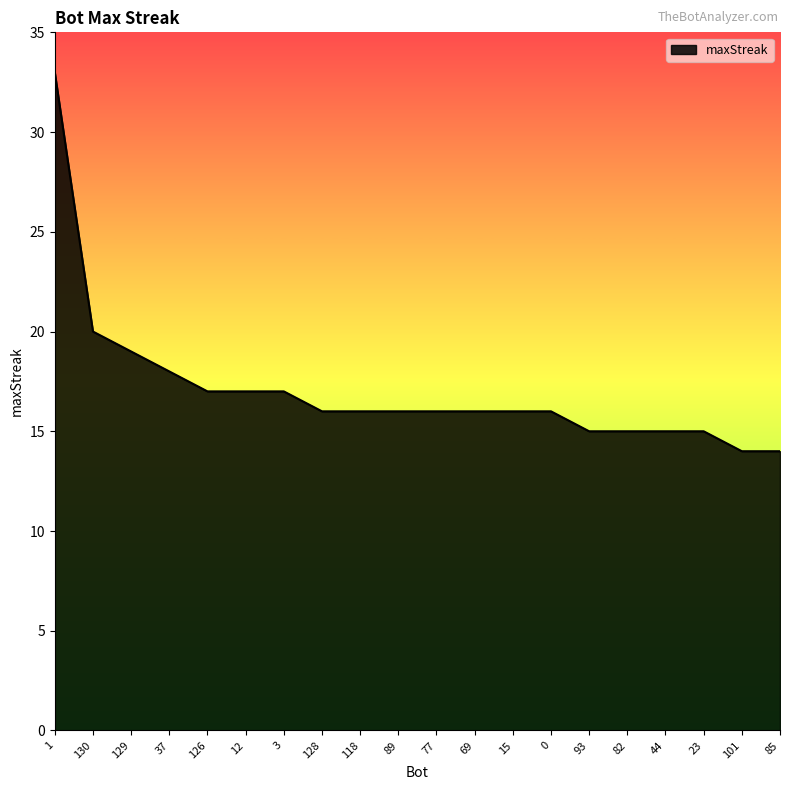

How many lines are shown in the chart?

1